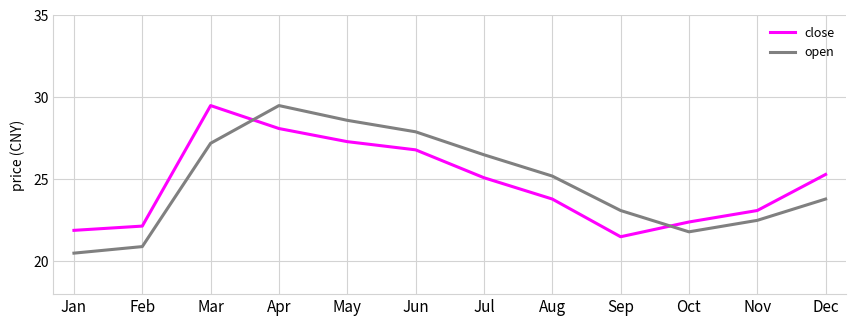

Where is the first local maximum for close?

Mar